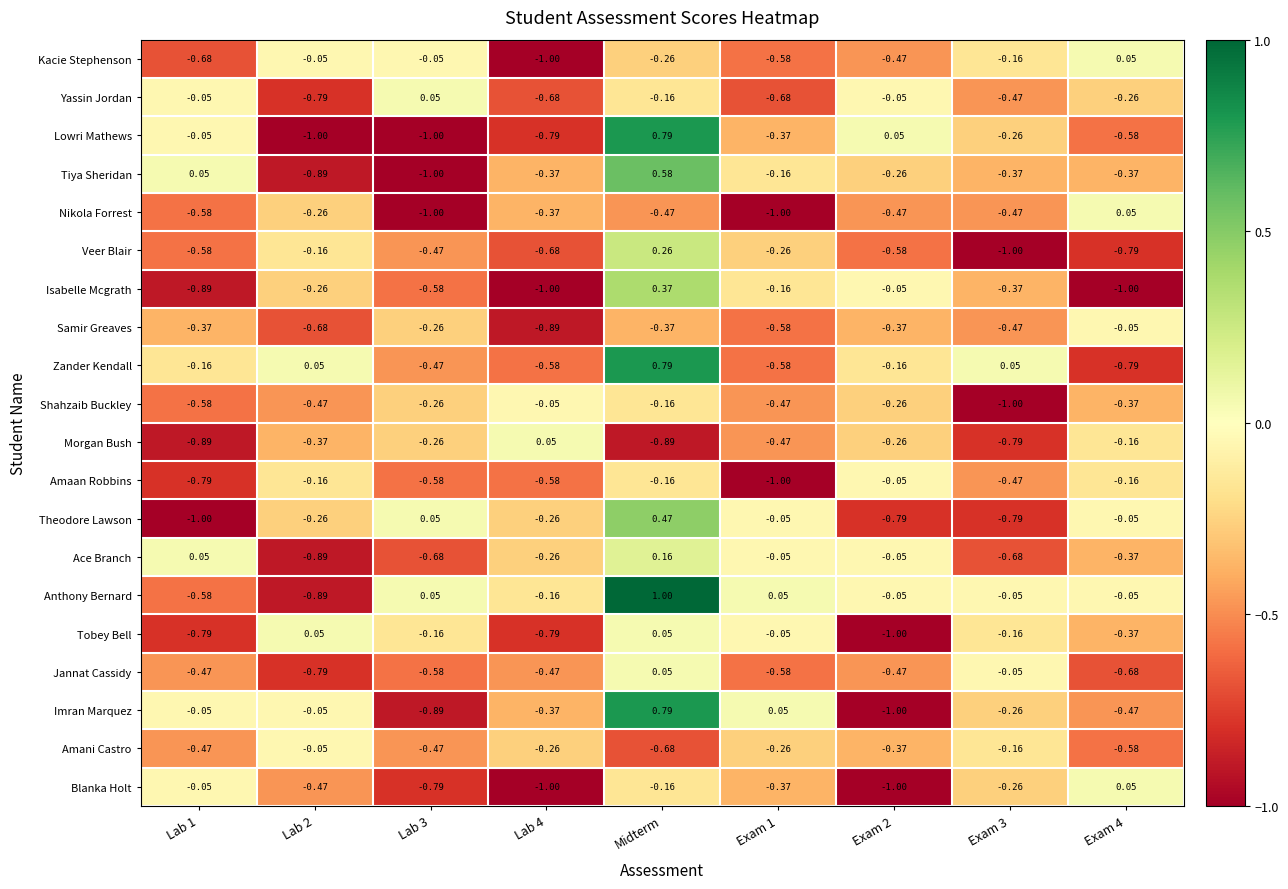

Between Lab 3 and Lab 4, which series saw the biggest shift?

Kacie Stephenson